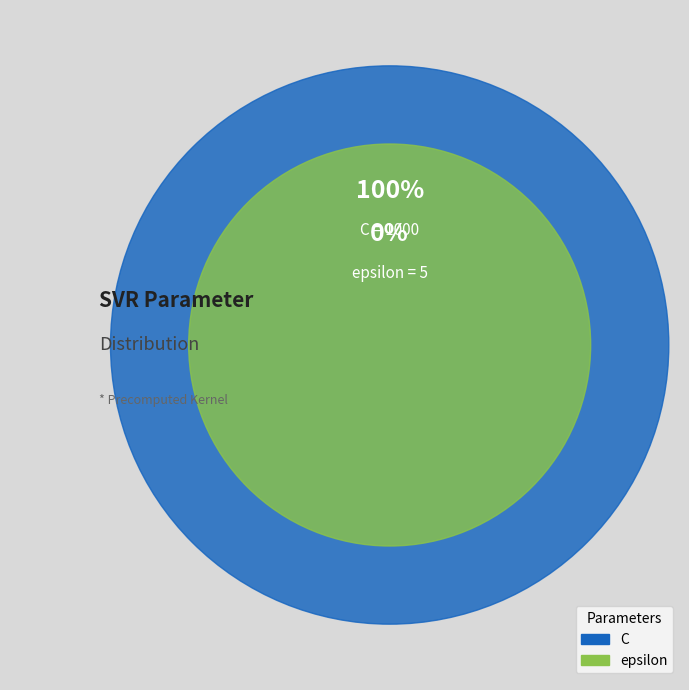

Rank the categories by value from highest to lowest.

C, epsilon